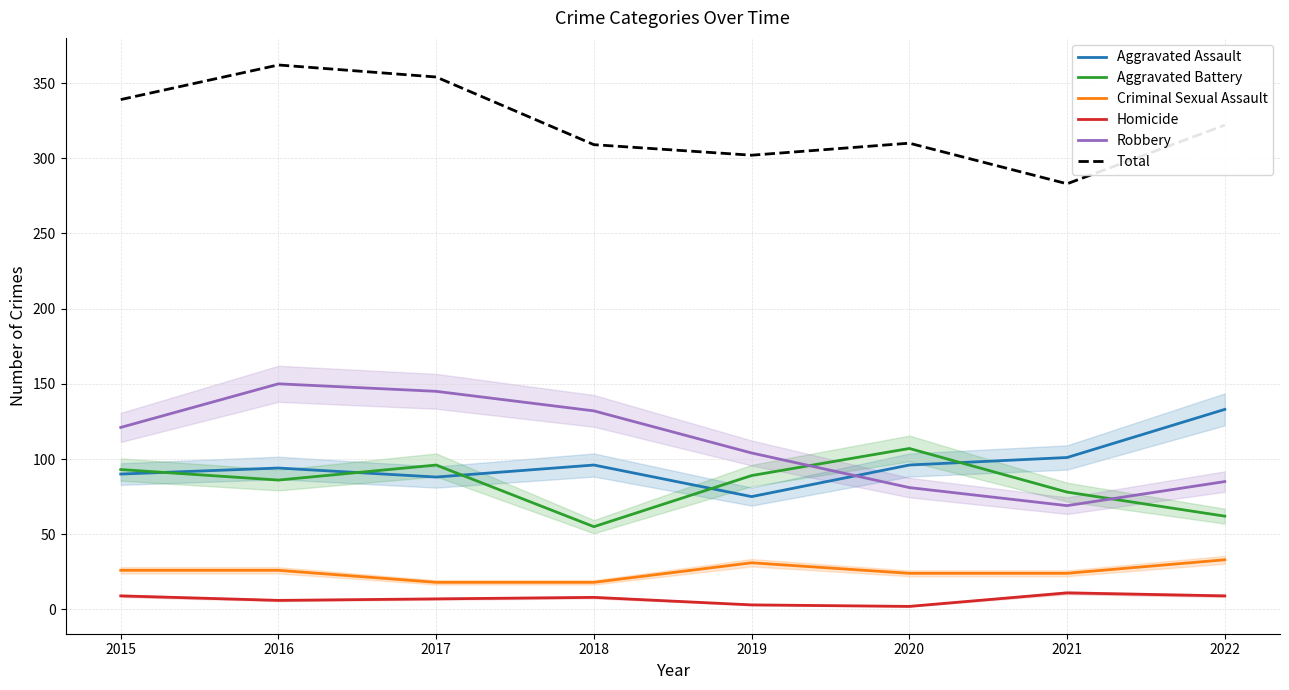

What is the sum of all Homicide values?

55